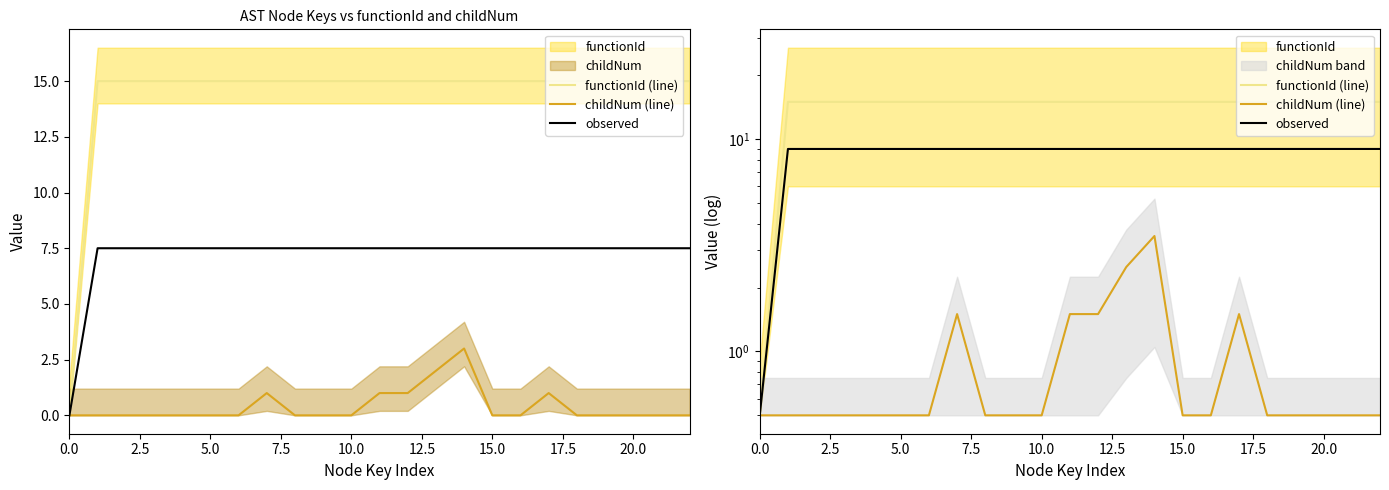

Which series has the widest spread of values?

functionId (line)